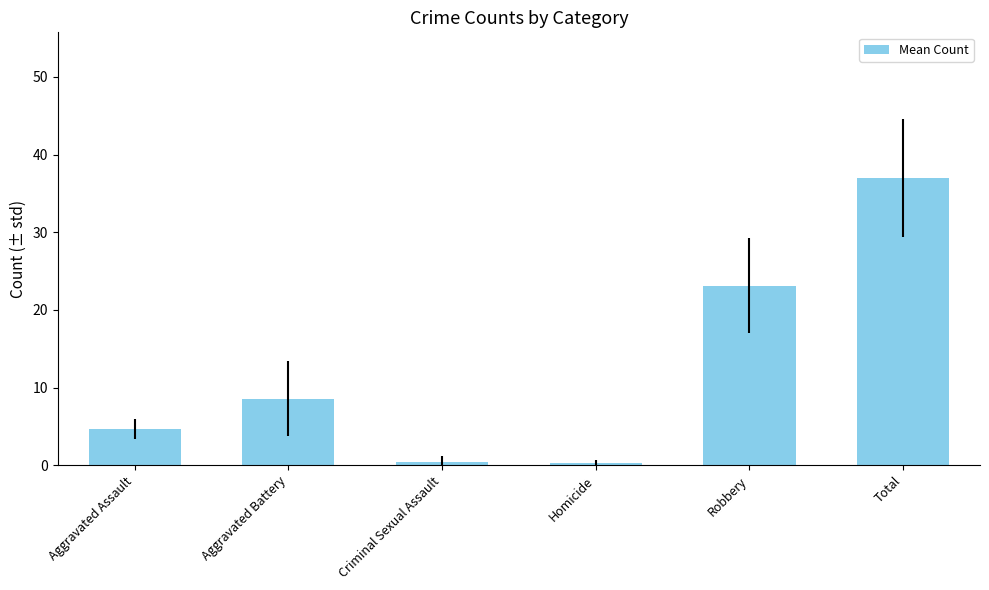

True or false: the data shows 0.4 at Criminal Sexual Assault.

True